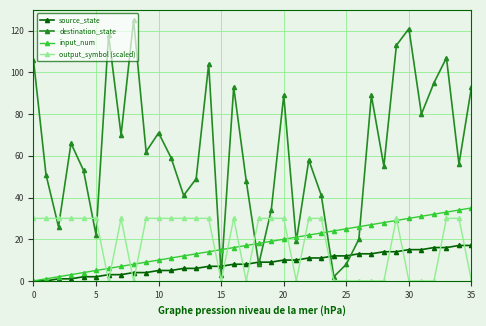

True or false: input_num and destination_state cross at least once.

True